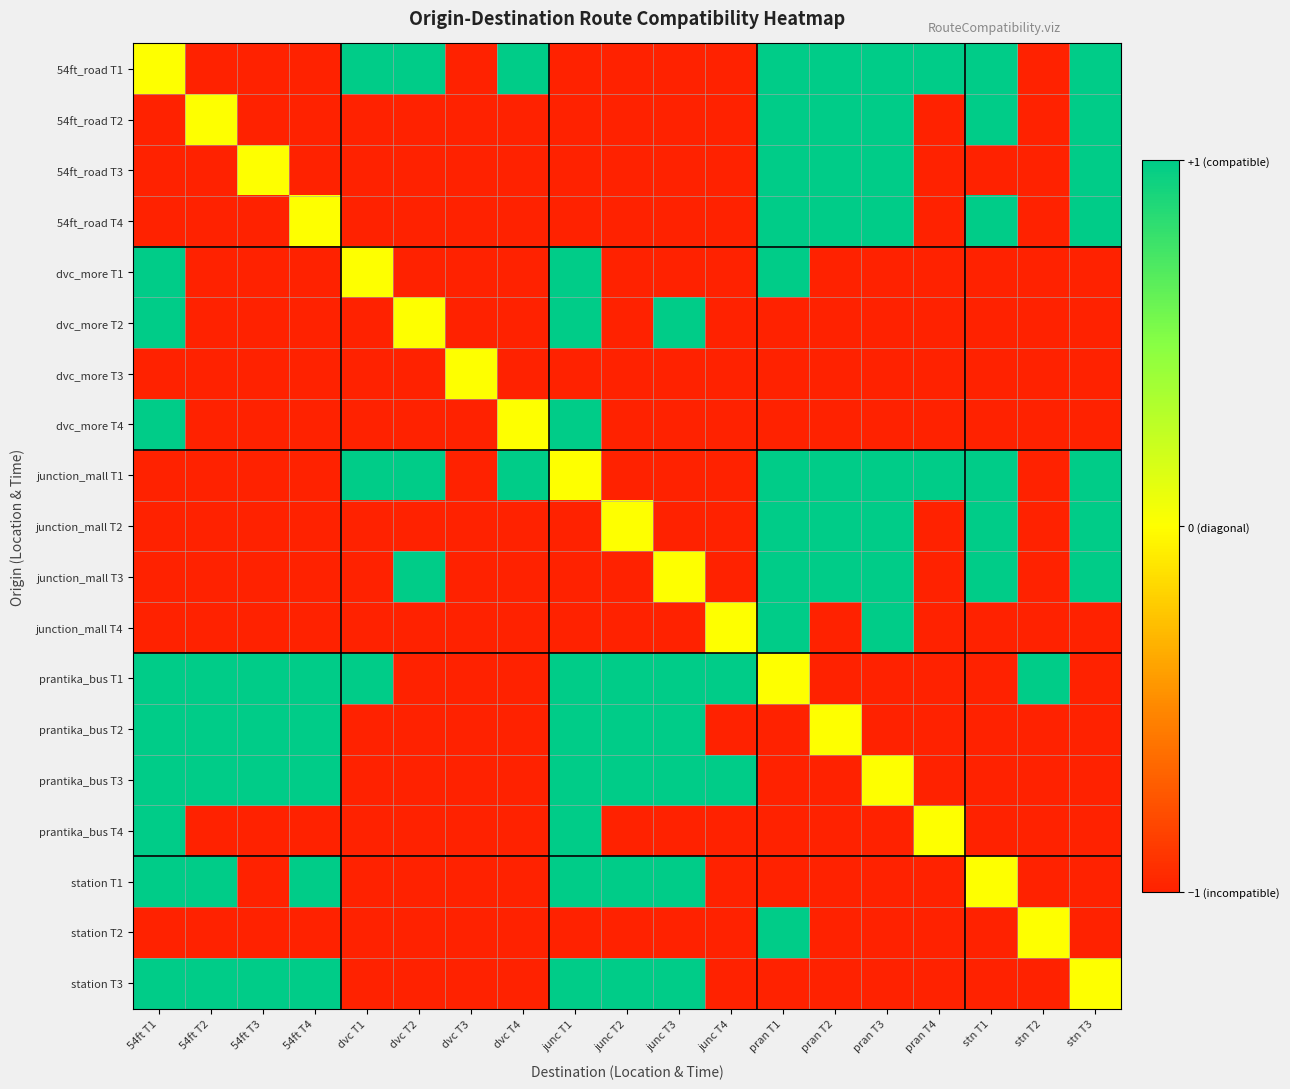

At 54ft T3, list the series in order from largest to smallest.

prantika_bus T1, prantika_bus T2, prantika_bus T3, station T3, 54ft_road T3, 54ft_road T1, 54ft_road T2, 54ft_road T4, dvc_more T1, dvc_more T2, dvc_more T3, dvc_more T4, junction_mall T1, junction_mall T2, junction_mall T3, junction_mall T4, prantika_bus T4, station T1, station T2